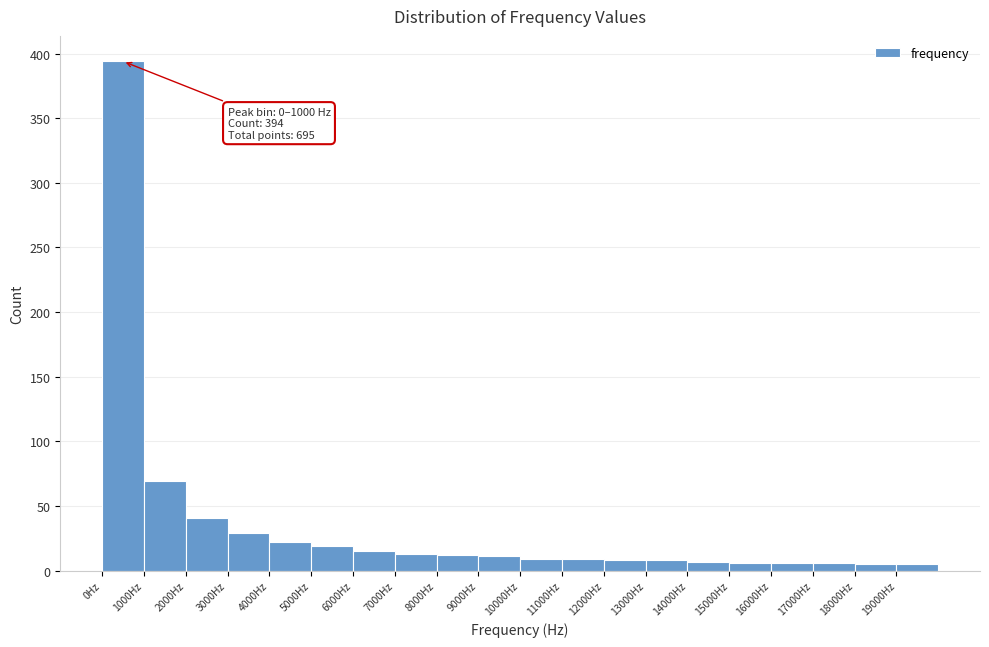

Which range on the x-axis has the tallest bar?

0 to 1000